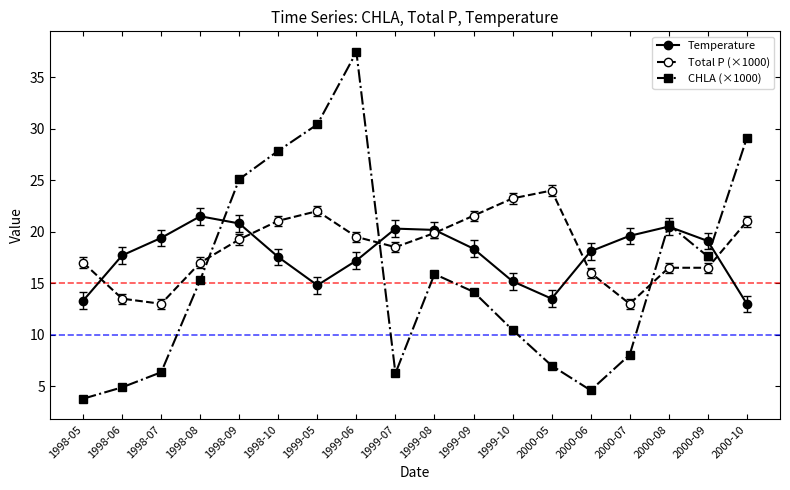

List the series in order of their peak value, highest first.

CHLA (×1000), Total P (×1000), Temperature